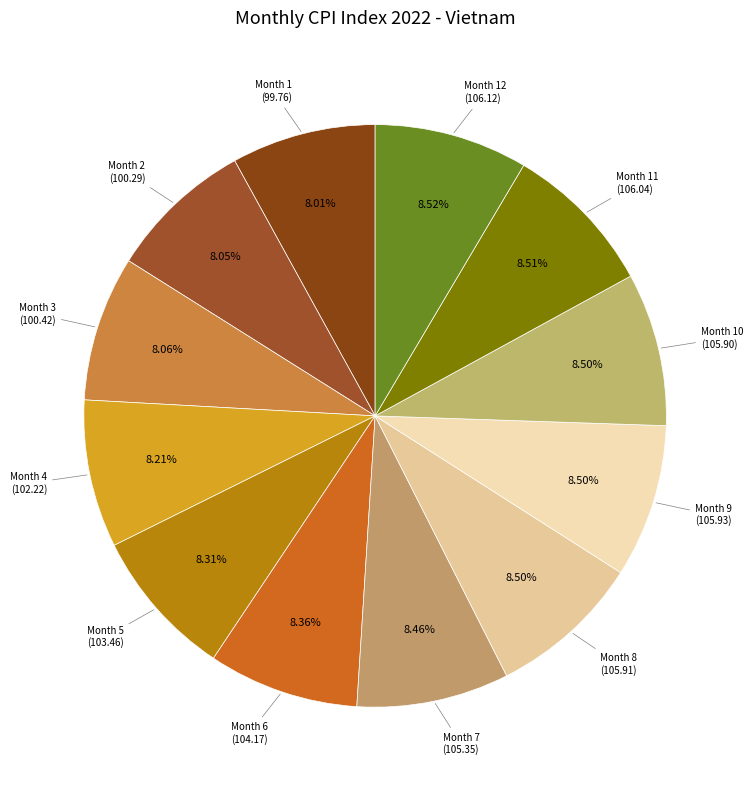

How many segments does this pie chart have?

12